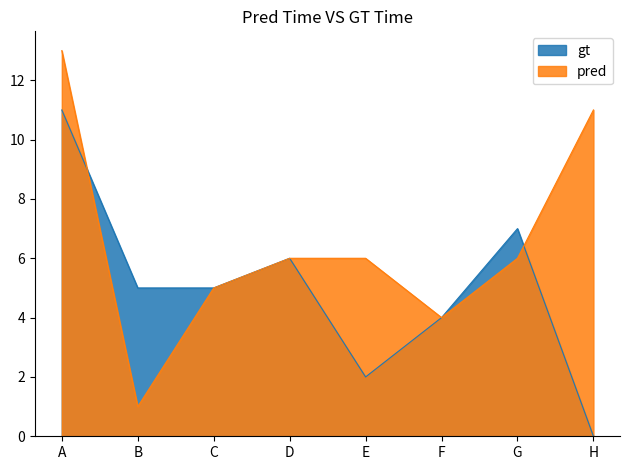

Is it true that pred equals 3 at G?

False